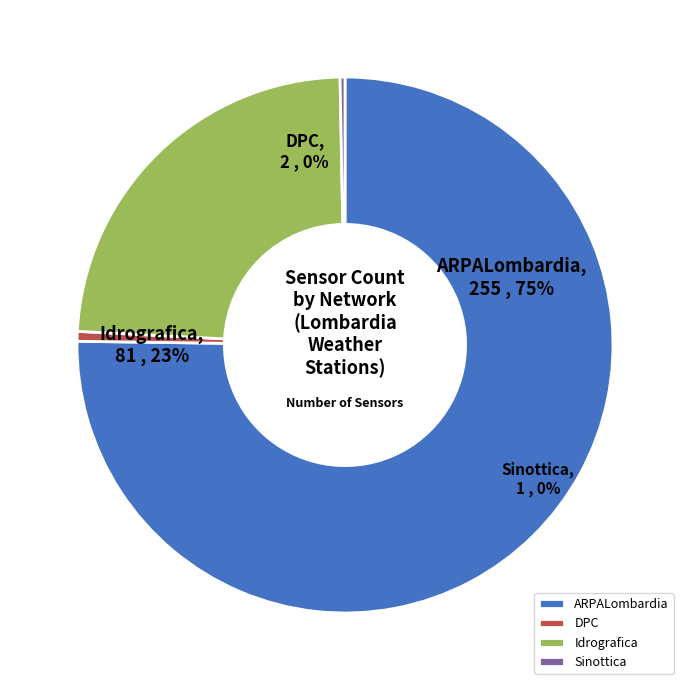

What is the ratio of the value at ARPALombardia to the value at DPC?

127.5